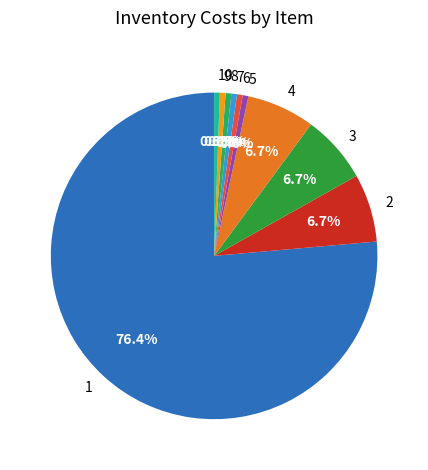

What percentage is the 1 slice, to the nearest percent?

76%